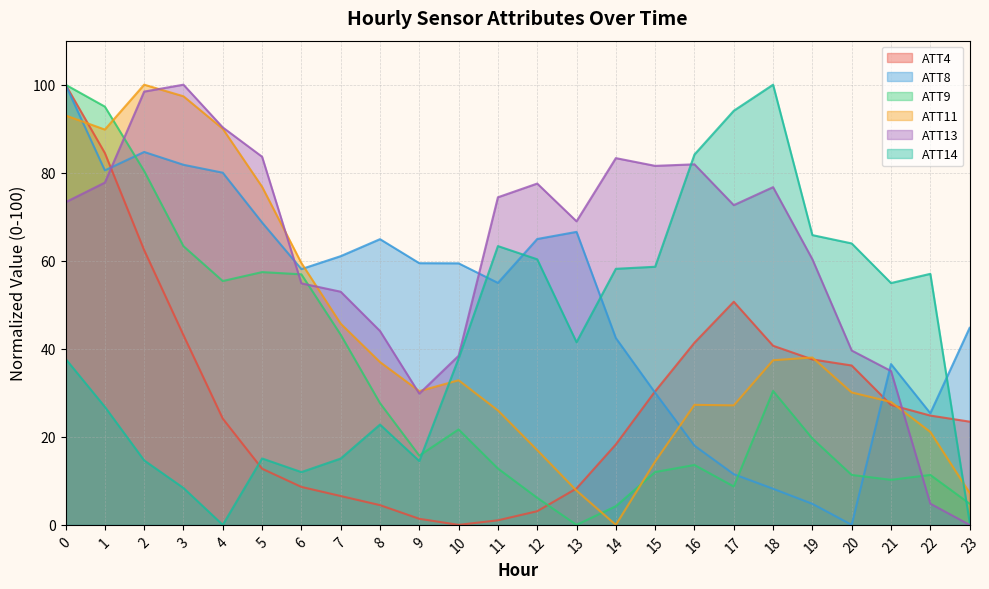

What is the value of the ATT9 point at the 18th from the left?

8.7